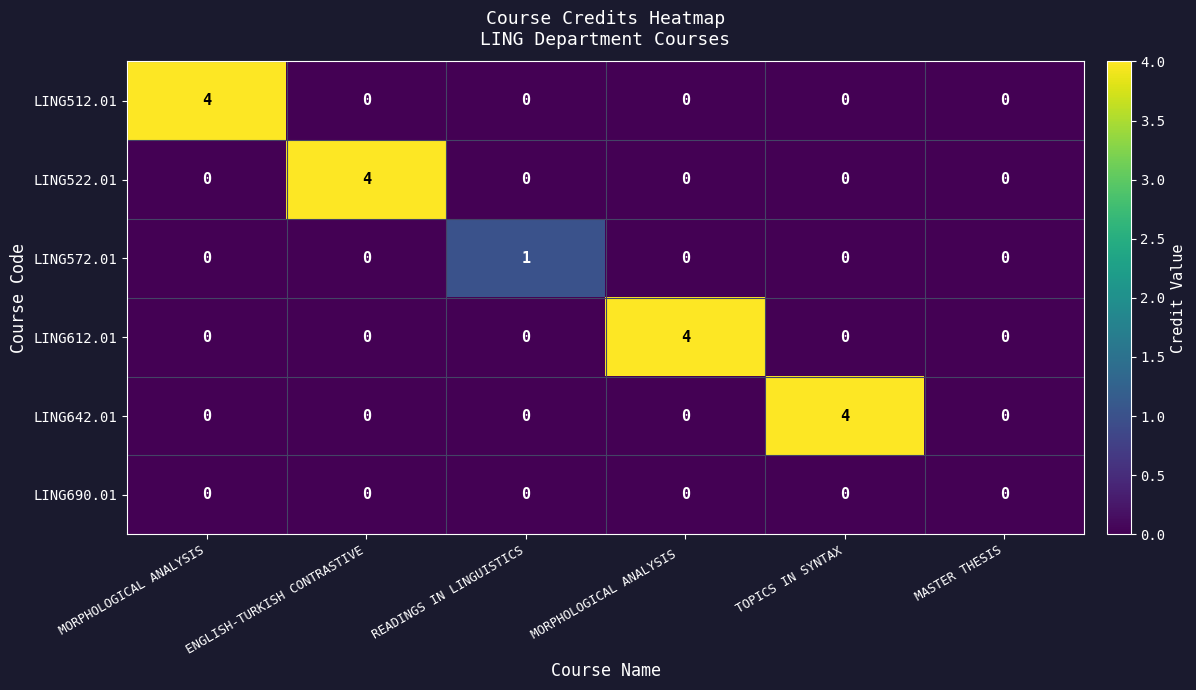

The value of LING642.01 at MORPHOLOGICAL ANALYSIS is 0. True or false?

True